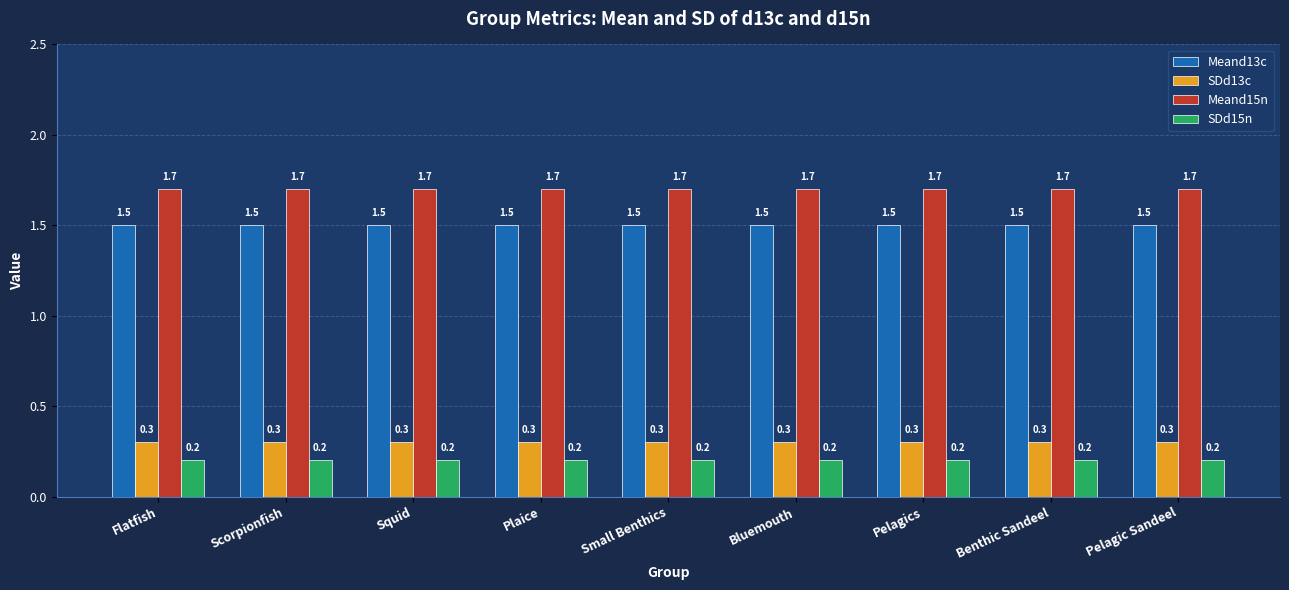

What is the greatest value displayed?

1.7